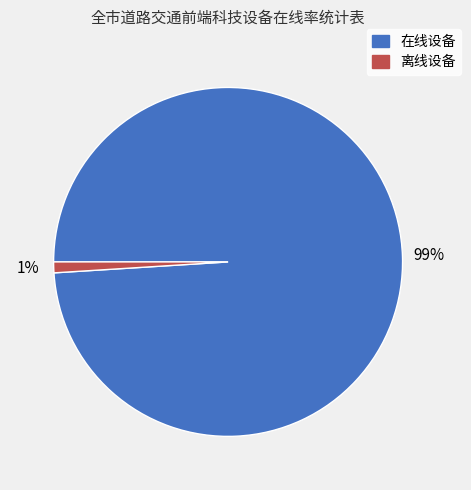

Does any single category account for the majority?

Yes